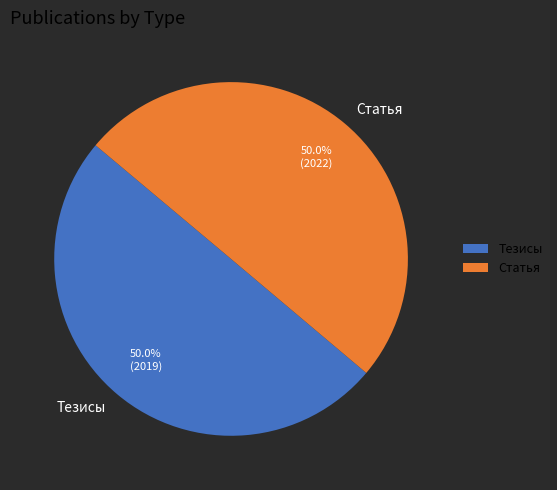

The Статья slice represents 50% of the pie. True or false?

True